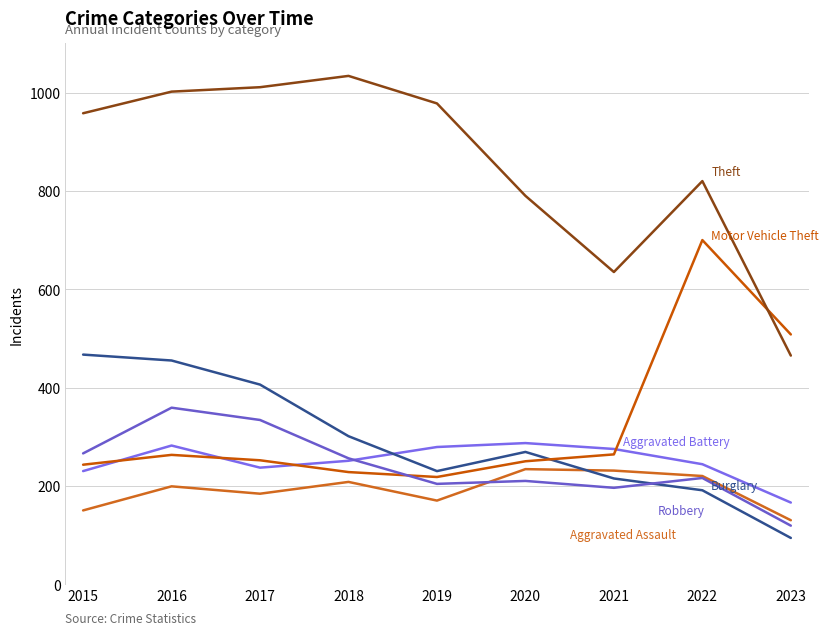

Reading right to left, list all the values displayed in this chart.

Aggravated Assault: 130	220	231	234	170	208	184	199	150
Aggravated Battery: 166	244	275	287	279	251	237	282	230
Burglary: 94	191	215	269	230	301	406	455	467
Motor Vehicle Theft: 508	700	264	250	218	228	252	263	243
Robbery: 119	216	196	210	204	256	334	359	266
Theft: 465	820	635	790	978	1034	1011	1002	958